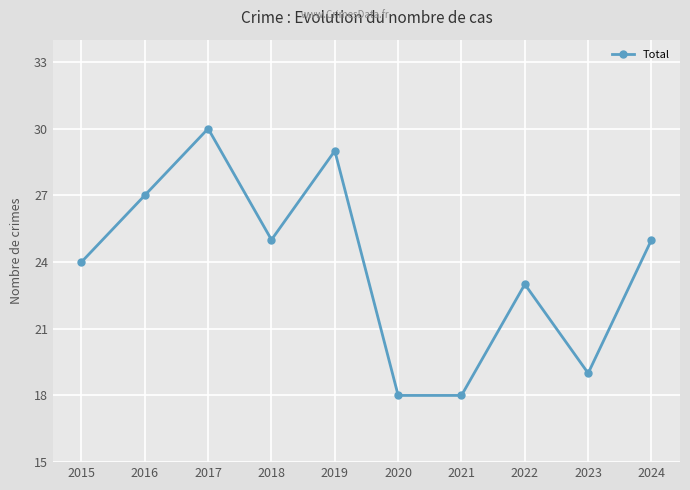

Approximately how many times larger is the value at 2021 compared to 2017?

0.6